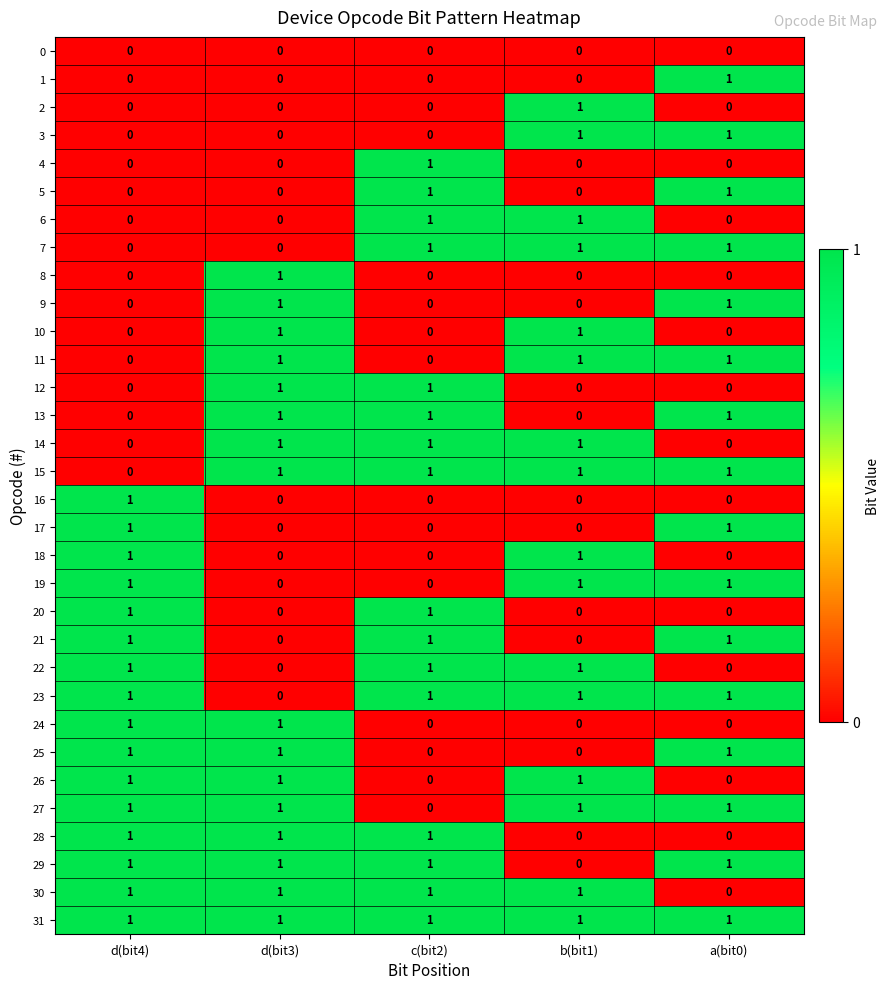

What is the total value across all series at c(bit2)?

16